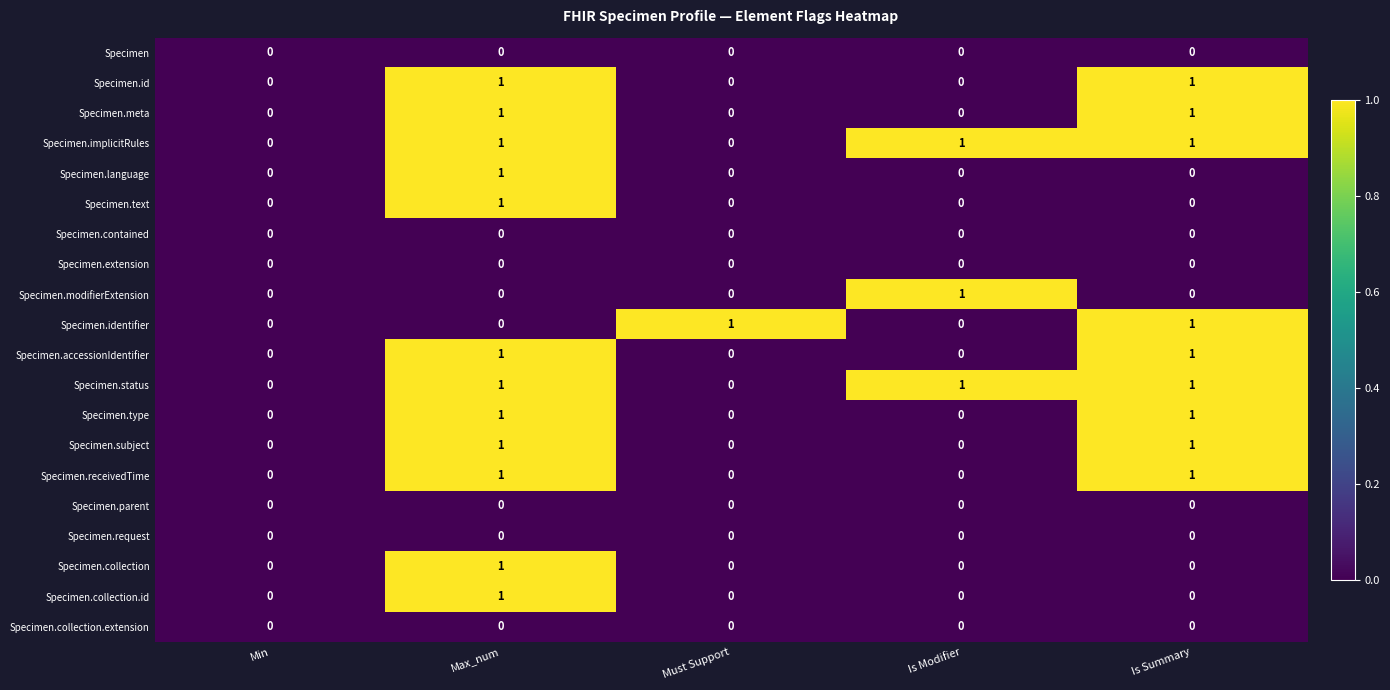

What is the total value across all series at Is Modifier?

3